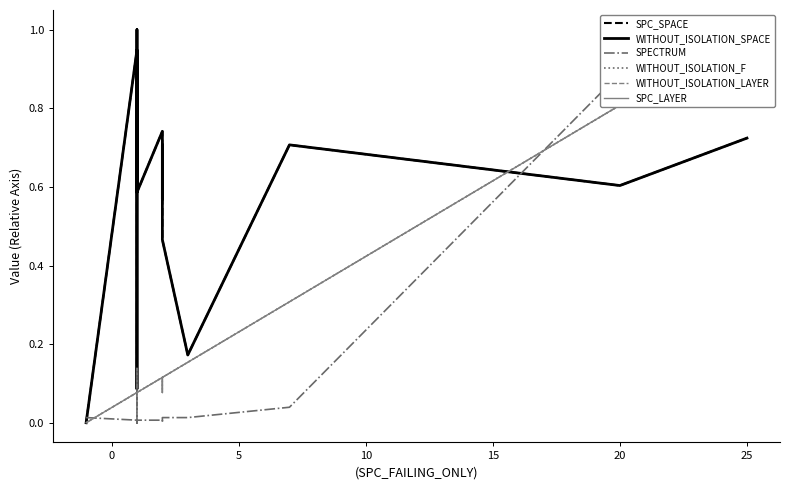

How many lines are shown in the chart?

6